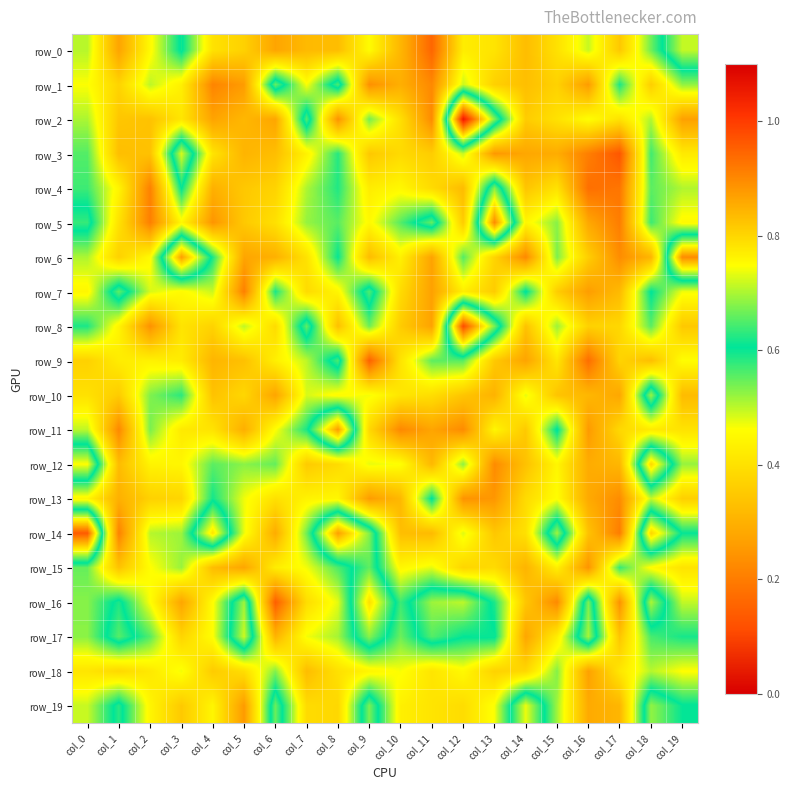

At how many categories does at least one series exceed 0?

20